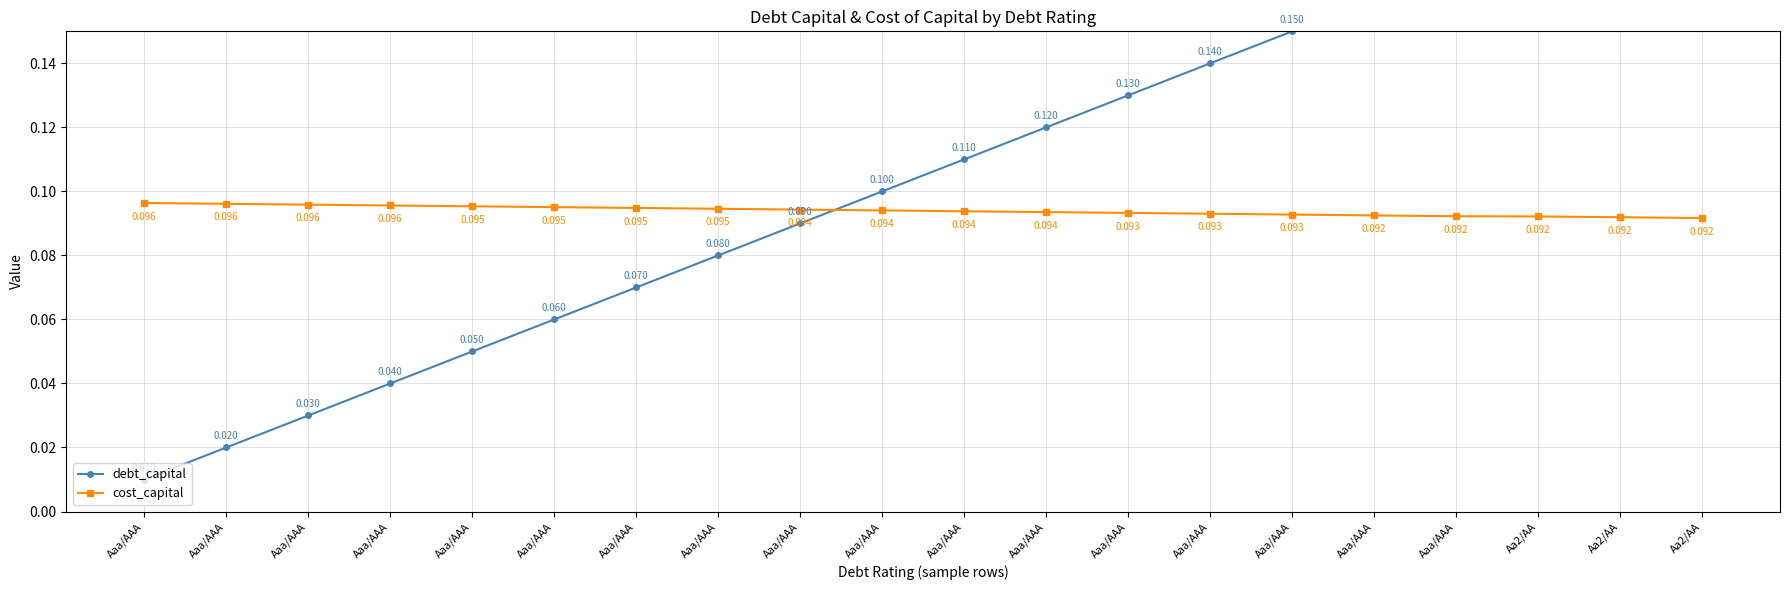

At how many categories does at least one series exceed 0?

20